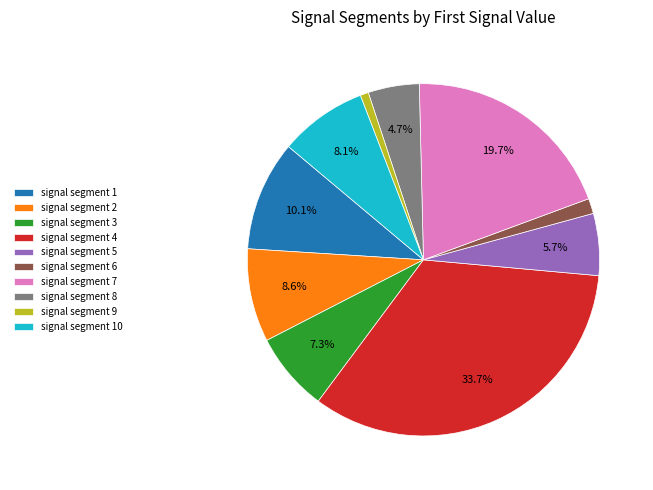

What portion of the pie excludes signal segment 5?

94.3%